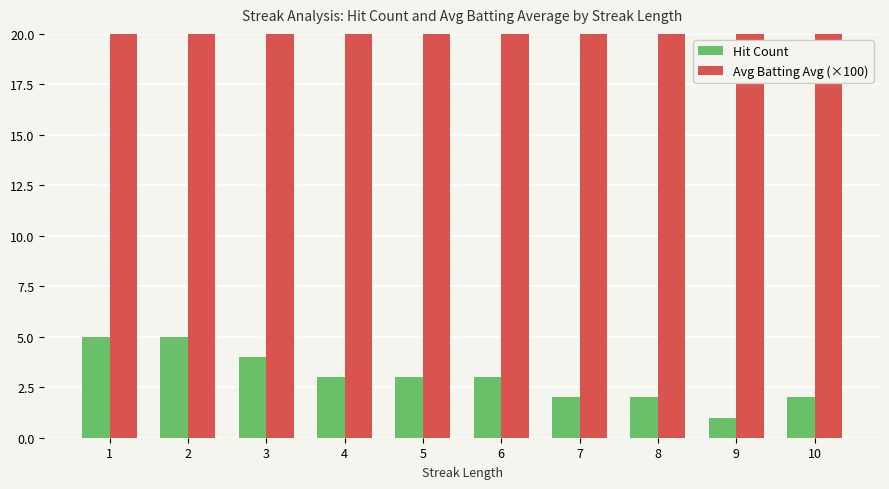

What is the approximate value of Avg Batting Avg (×100) at 4?

29.8